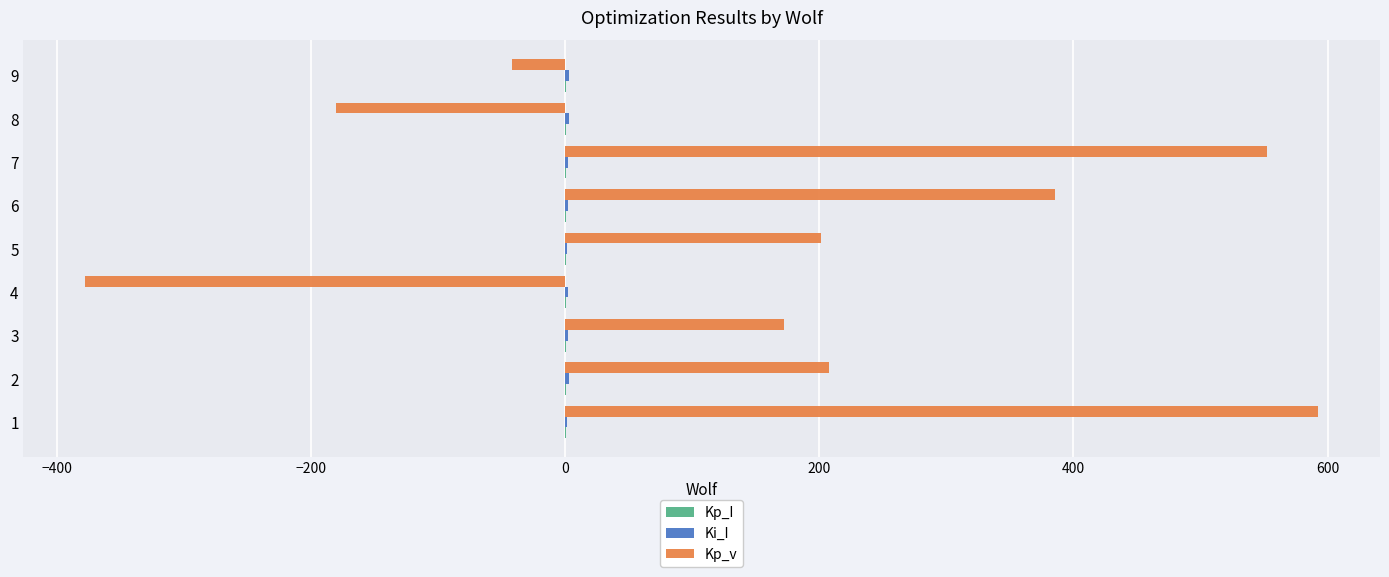

What is the maximum value for Kp_v?

592.8